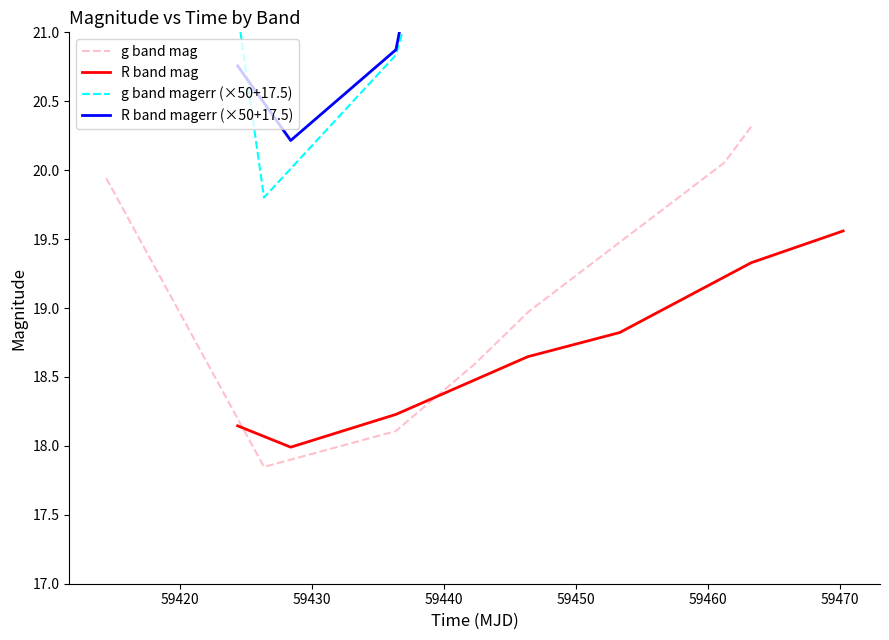

What is the maximum value for g band mag?

20.3